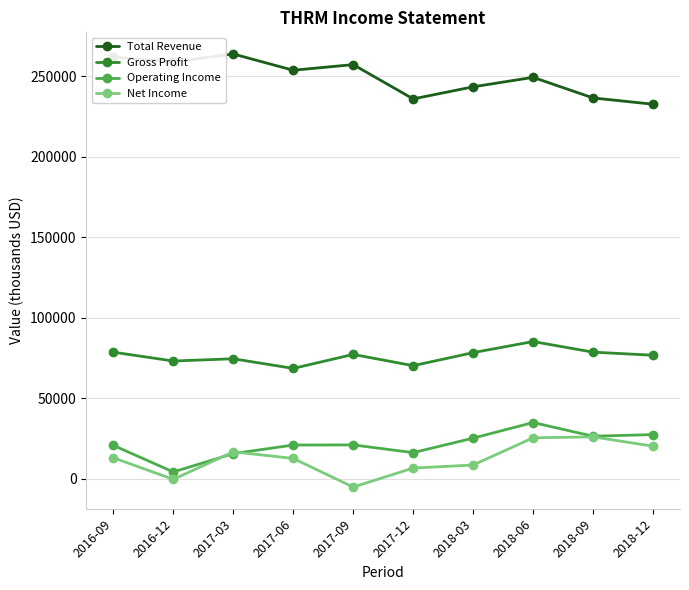

How many lines are shown in the chart?

4